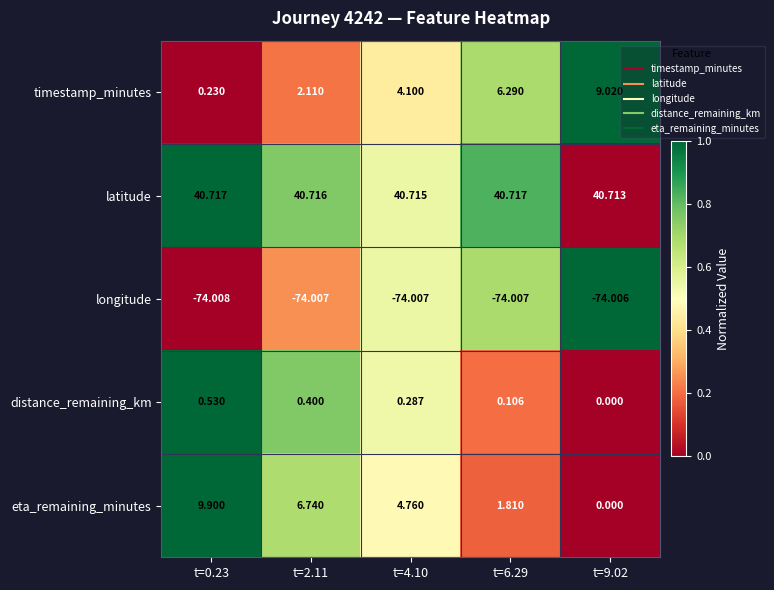

Between t=4.10 and t=9.02, which series saw the biggest shift?

timestamp_minutes